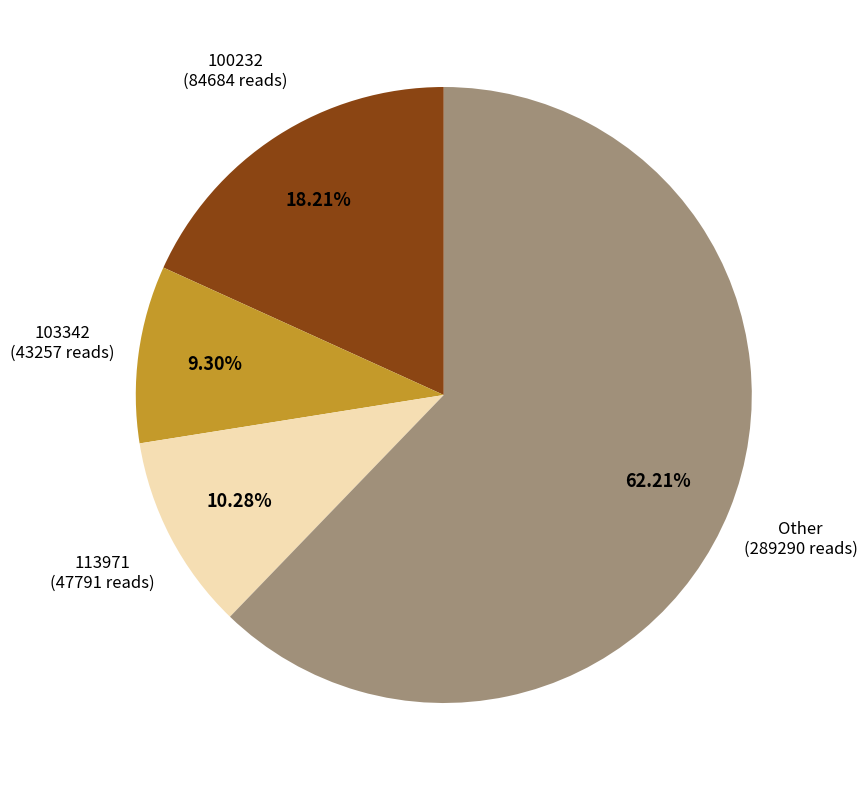

True or false: 100232 accounts for 18% of the total.

True